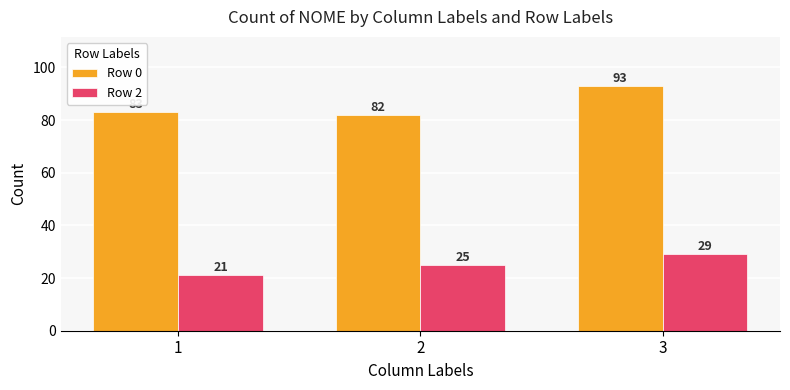

Are the bars grouped side by side (vs. stacked)?

Yes